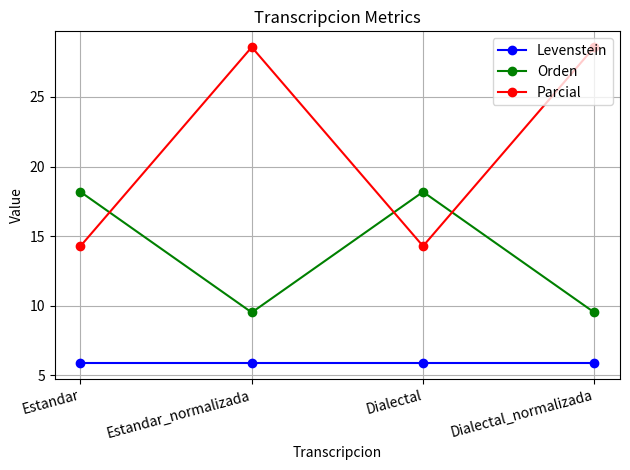

What is the difference between the second highest and minimum values in the Orden series?

8.7